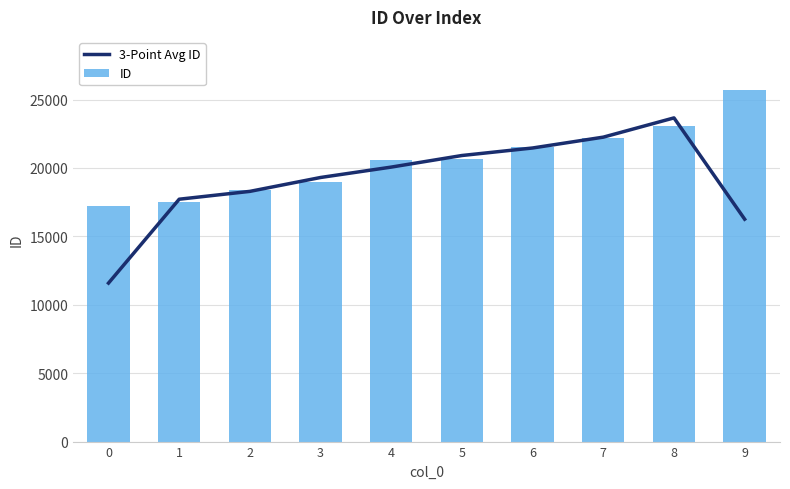

What value does the ID series have at 9?

25720